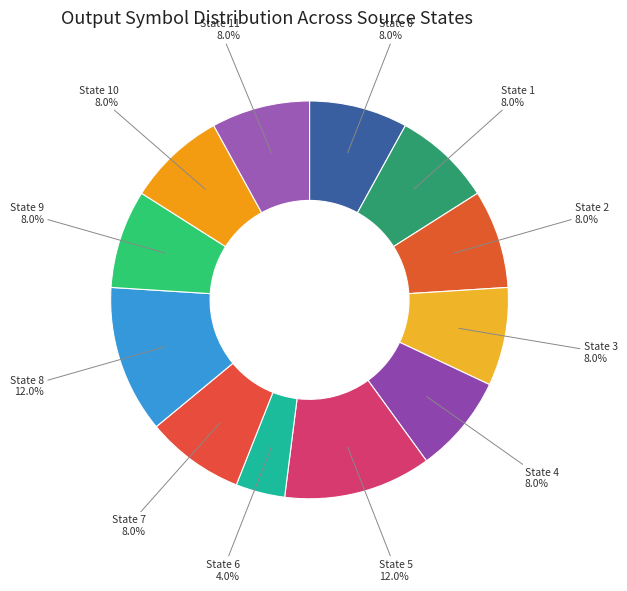

What is the ratio of the value at State 10 to the value at State 8?

0.7